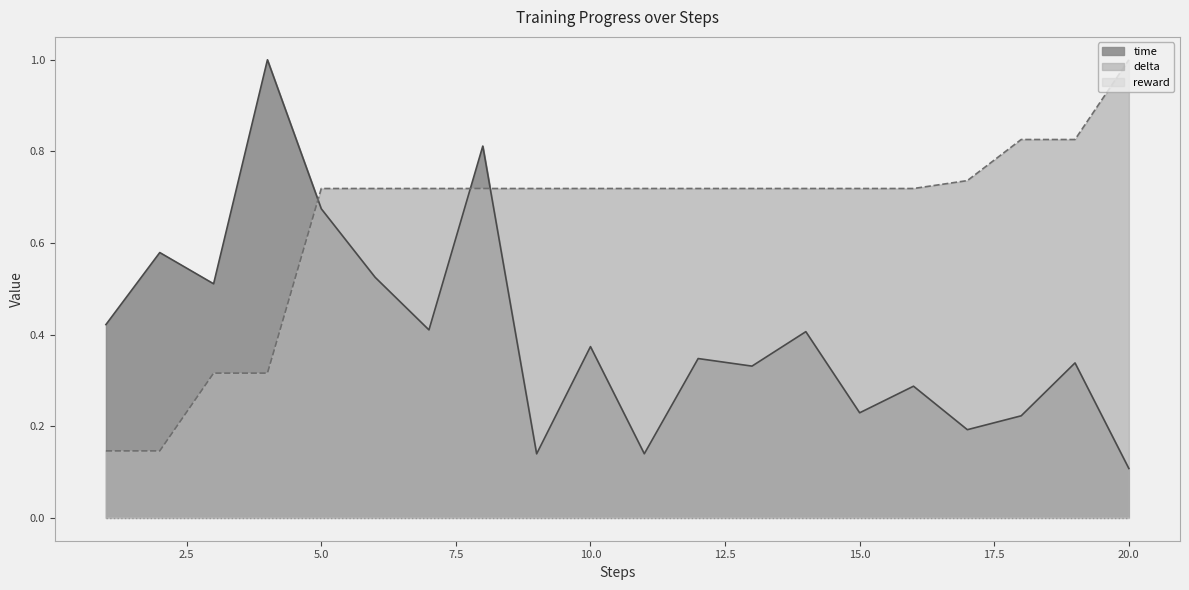

Is it true that delta equals 0.3 at 11?

False